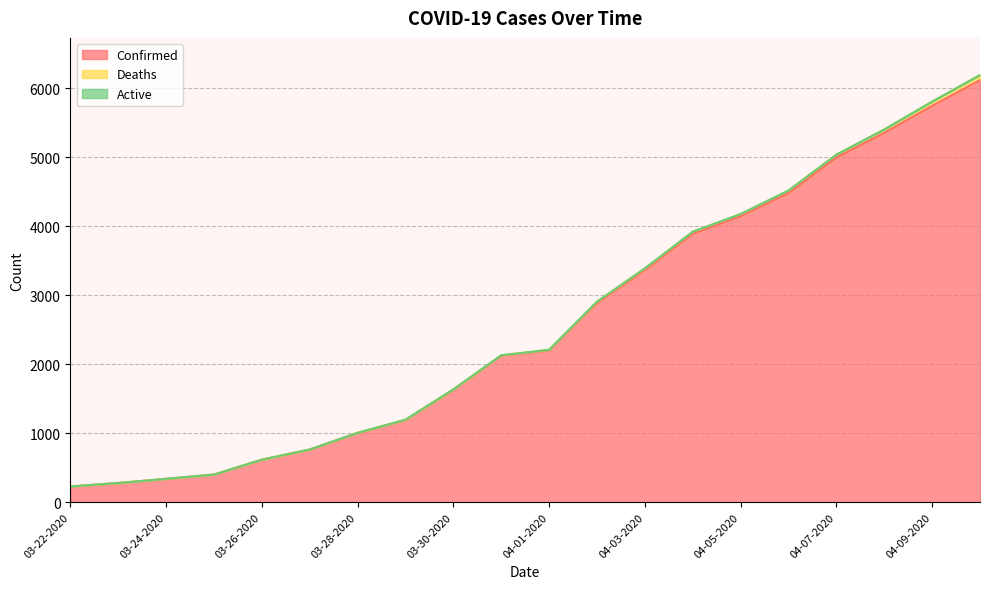

What position from the left is 03-30-2020?

9